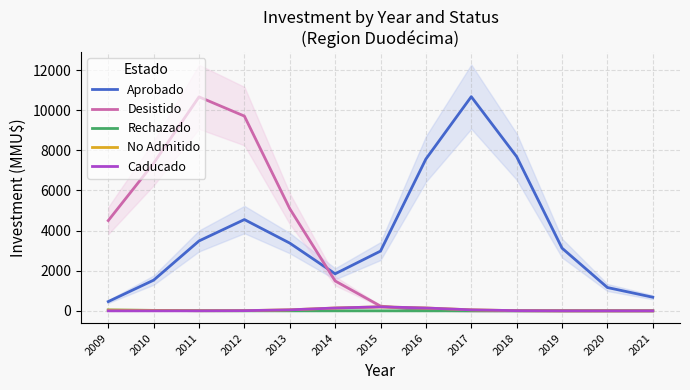

Reading left to right, list all the values displayed in this chart.

Aprobado: 460.7	1528.5	3482.8	4548.1	3374.9	1844.4	2976.4	7563.4	10670.9	7683.7	3125.2	1161.5	678.6
Desistido: 4496.5	7354.9	10660.8	9703.3	5089.0	1489.5	235.6	19.6	0.8	0.0	0.0	0.0	0.0
Rechazado: 39.1	21.9	6.7	1.1	0.1	0.0	0.0	0.0	0.0	0.0	0.0	0.0	0.0
No Admitido: 39.7	22.3	7.6	9.9	49.8	141.0	199.5	141.0	49.7	8.8	0.8	0.0	0.0
Caducado: 0.0	0.0	0.8	8.8	49.7	141.0	199.5	141.0	49.7	8.8	0.8	0.0	0.0